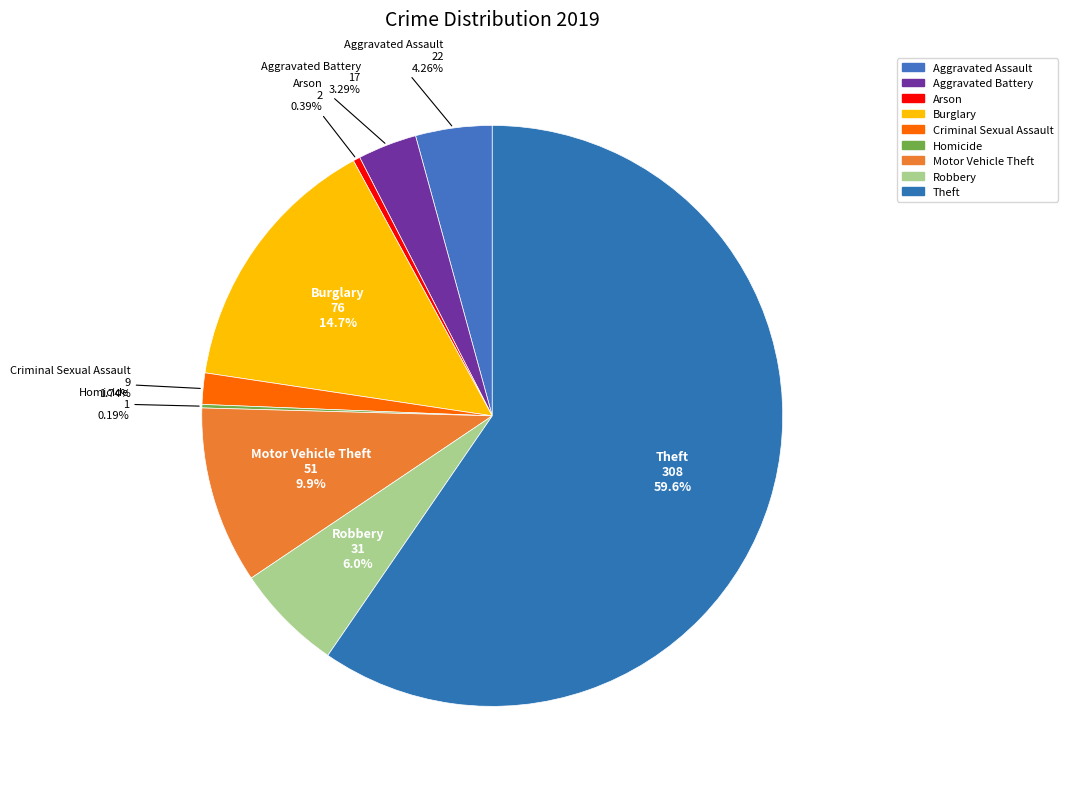

Rank the categories by value from highest to lowest.

Theft, Burglary, Motor Vehicle Theft, Robbery, Aggravated Assault, Aggravated Battery, Criminal Sexual Assault, Arson, Homicide